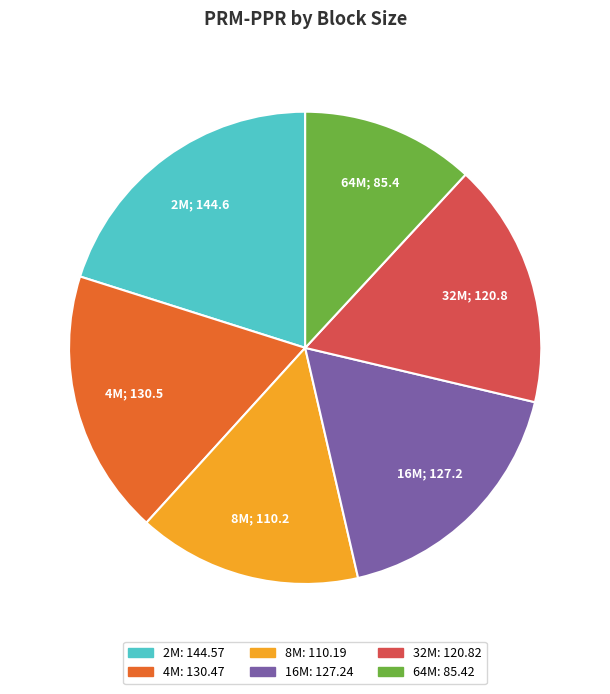

Which slice is the smallest?

64M